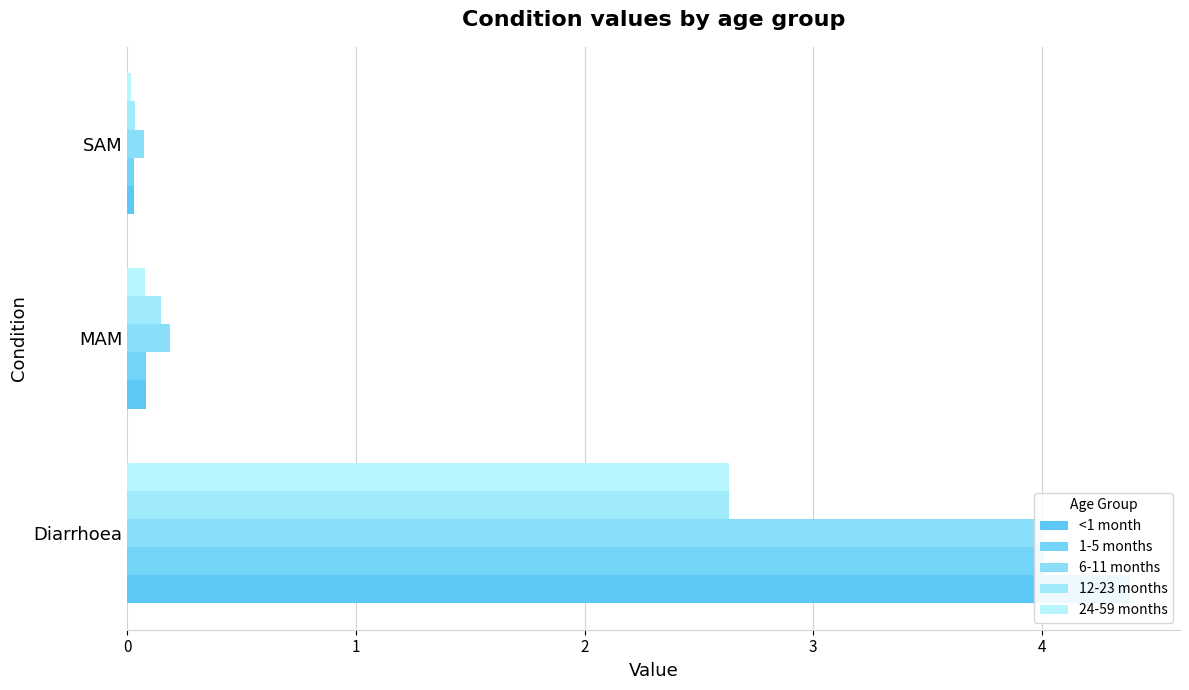

Does the chart contain any negative values?

No